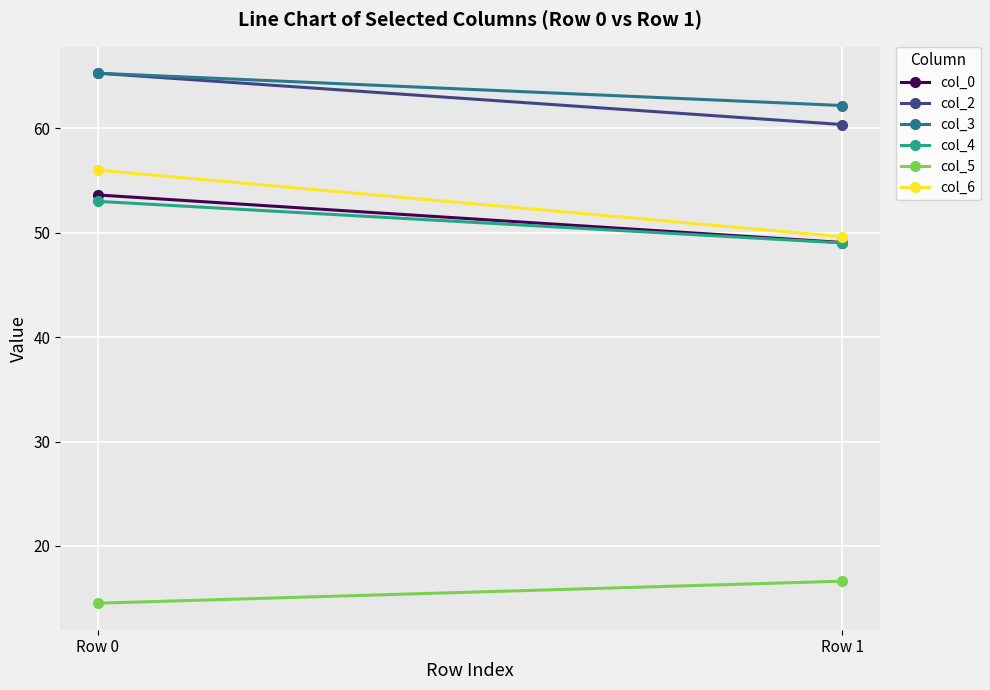

How many lines are shown in the chart?

6